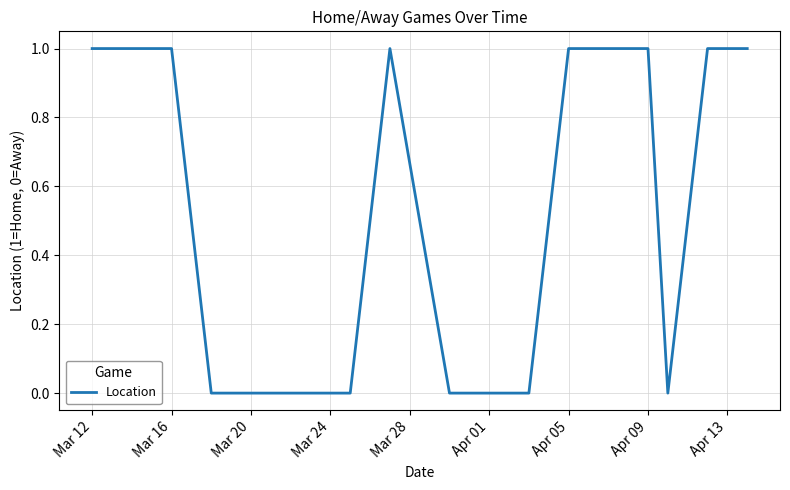

Reading left to right, list all the values displayed in this chart.

1	1	1	0	0	0	0	1	0	0	0	1	1	1	0	1	1